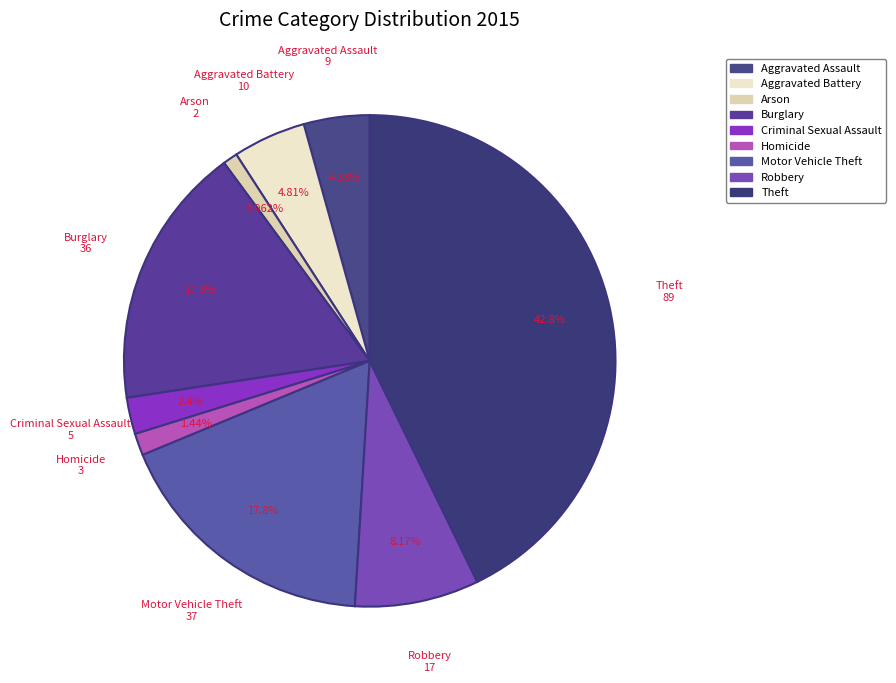

To the nearest percent, what percentage of the pie is Criminal Sexual Assault?

2%